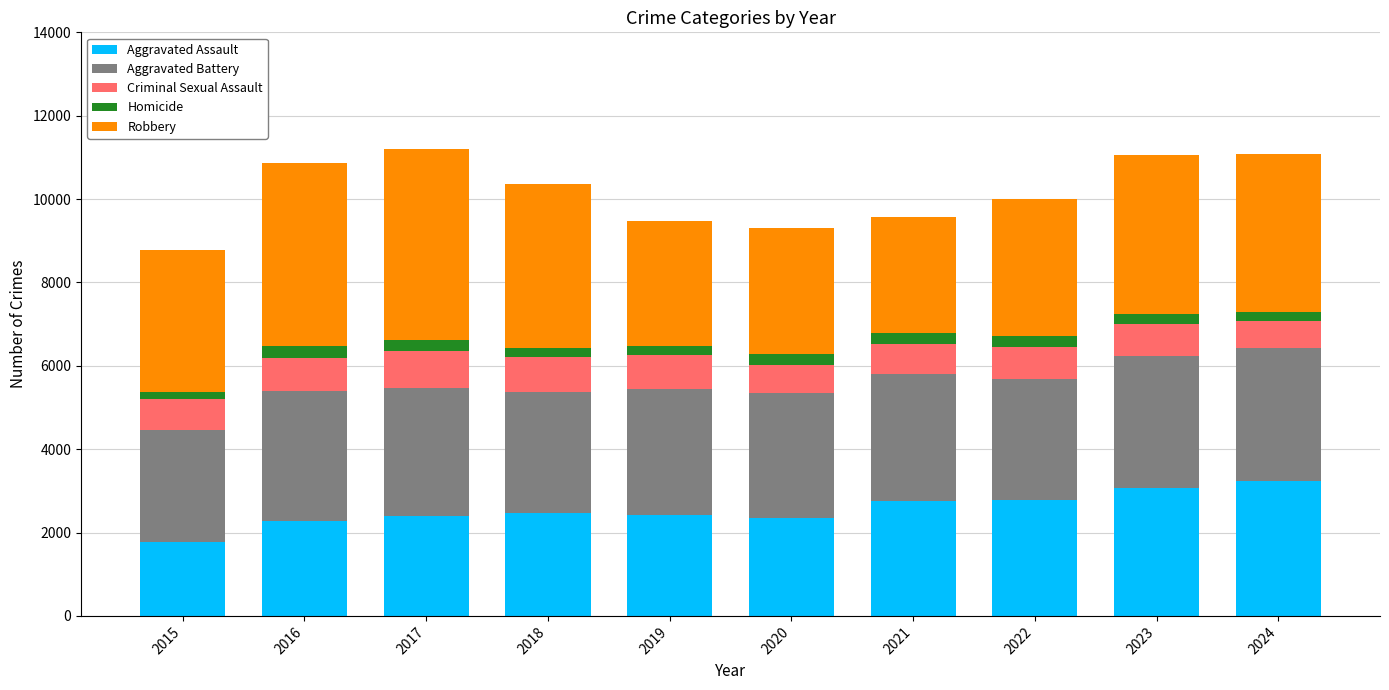

What is the highest value of the Aggravated Assault series?

3226